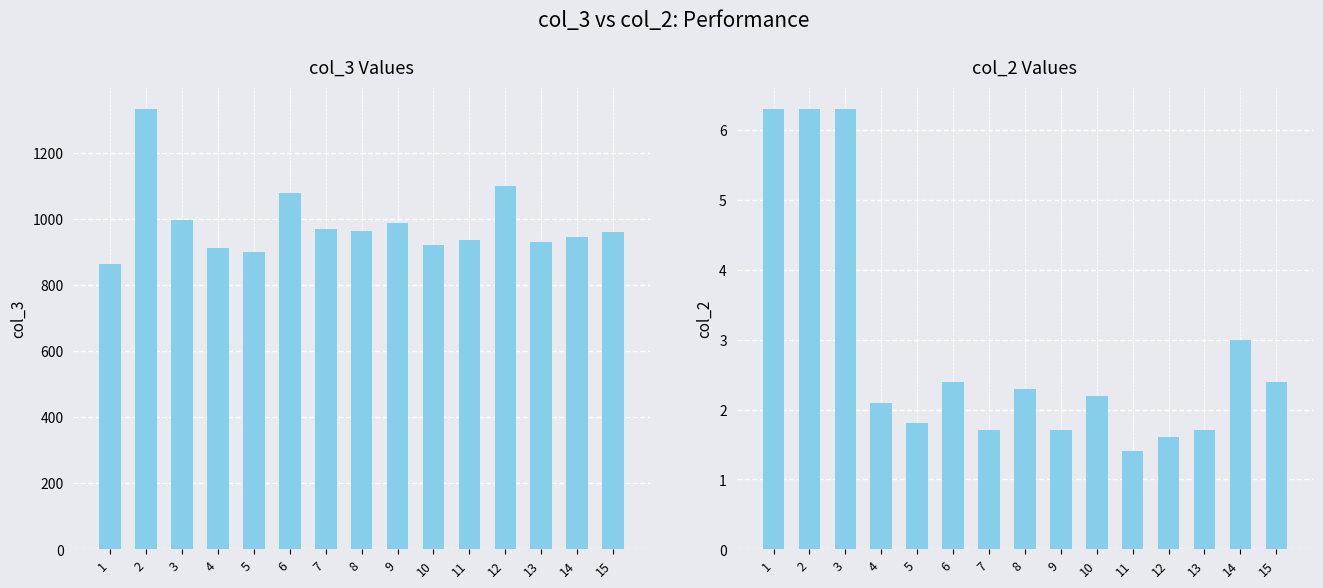

At which category does the chart reach its peak across all series?

2